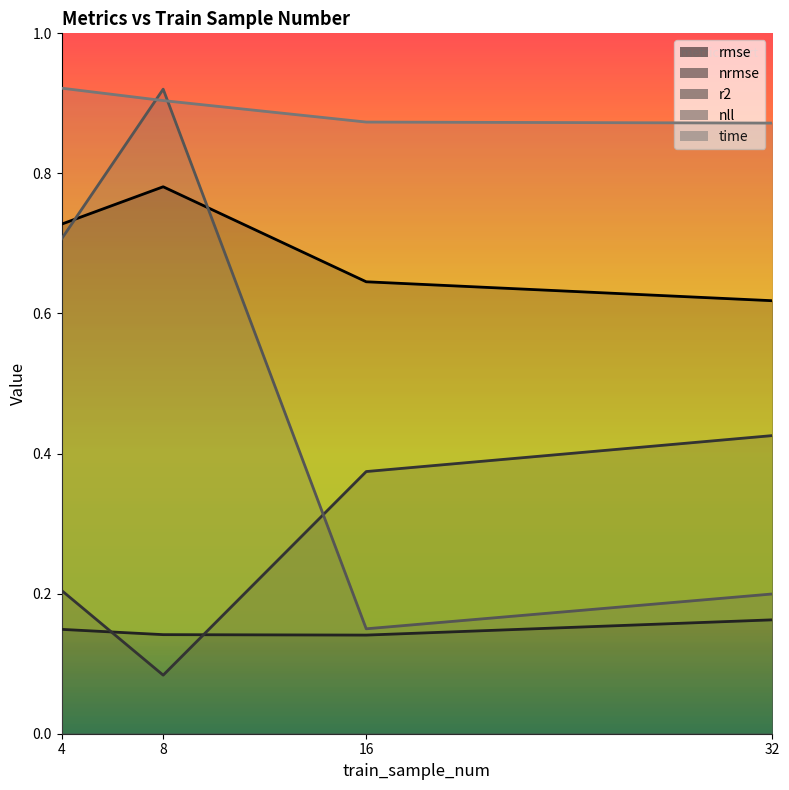

What is the value of the nll point at the 3rd from the left?

0.1